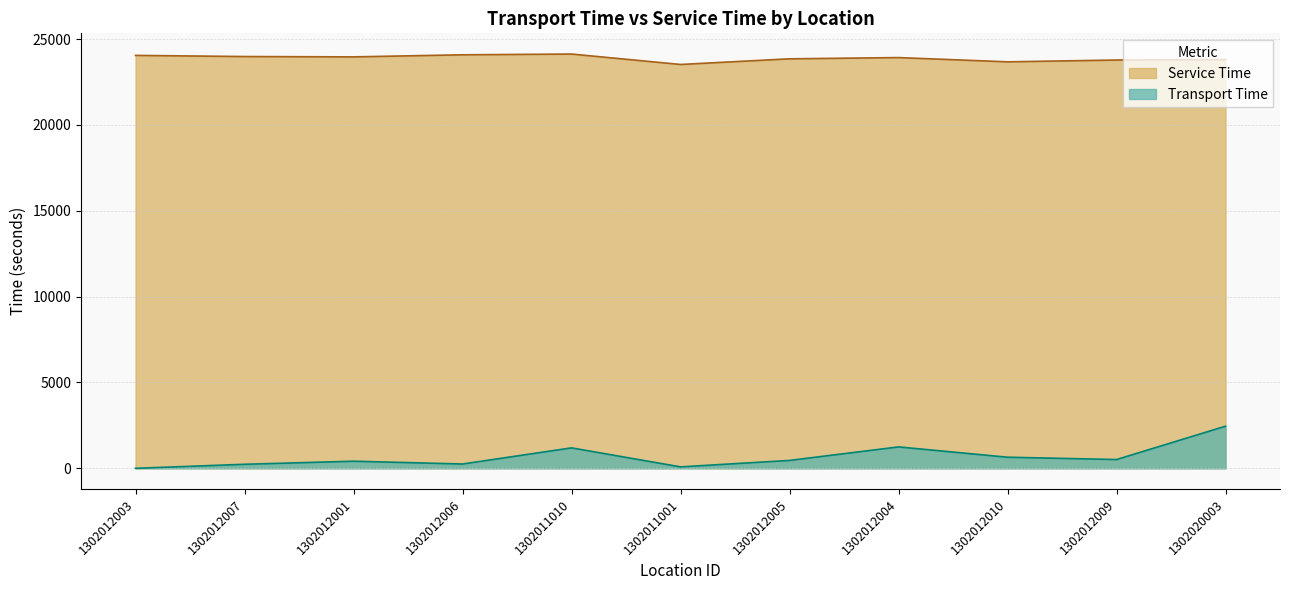

True or false: Transport Time and Service Time intersect in this chart.

False